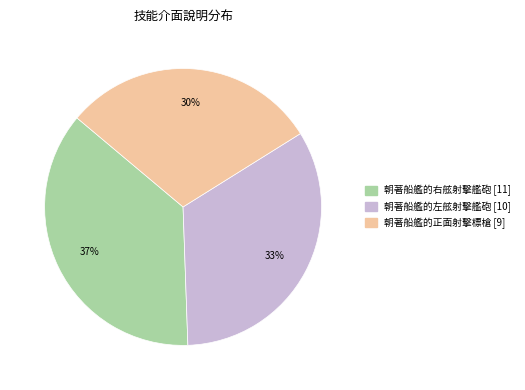

To the nearest percent, what percentage of the pie is 朝著船艦的正面射擊標槍?

30%